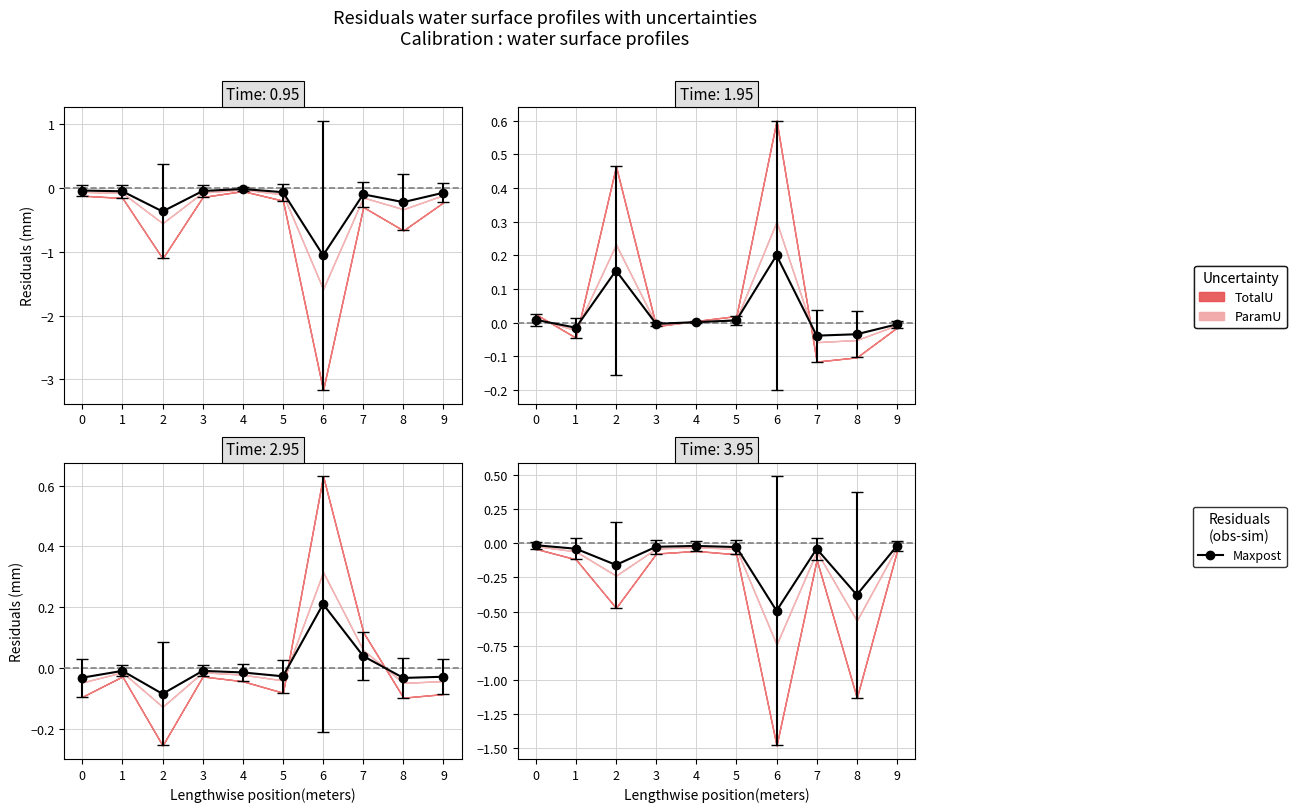

True or false: 2010 has a value of 0.0 at 9.

False